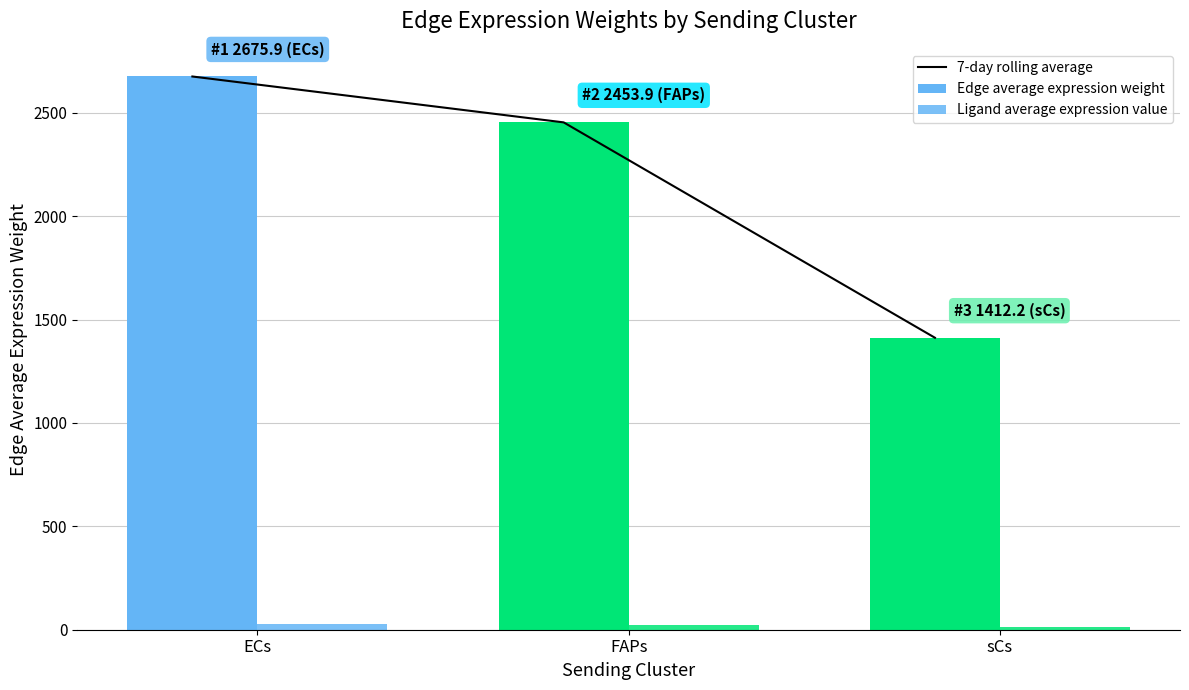

The Ligand average expression value series shows 11.4 at sCs. True or false?

True